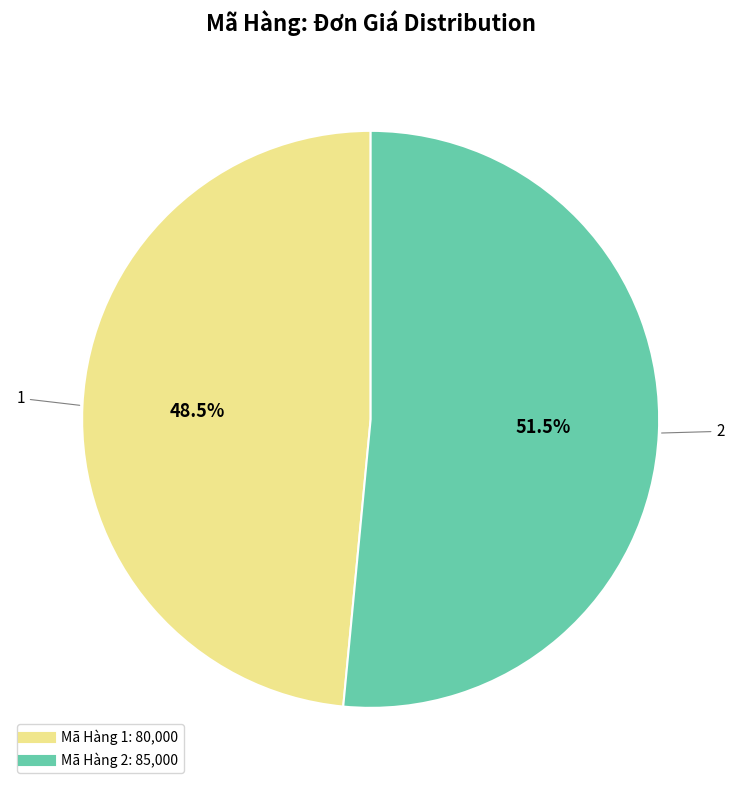

Rank the categories by value from lowest to highest.

1, 2